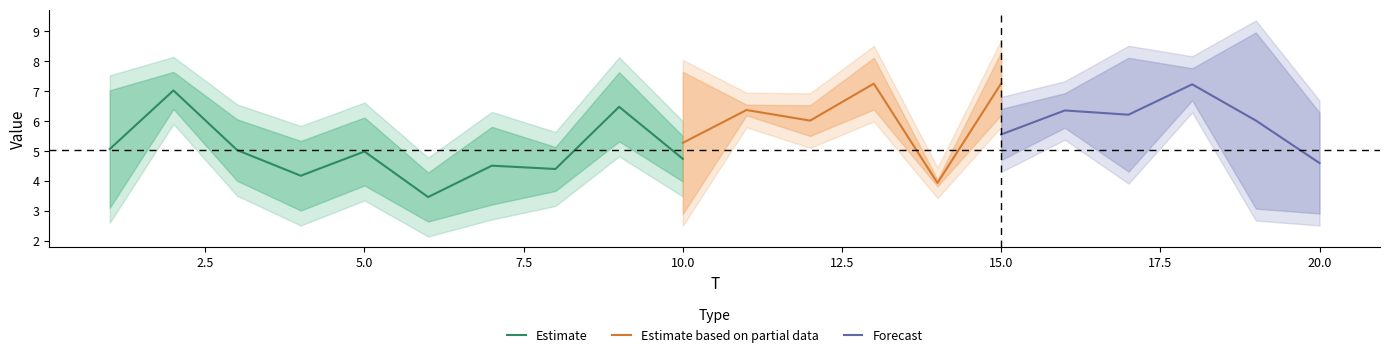

Is it true that Estimate equals 6.7 at 5.0?

False